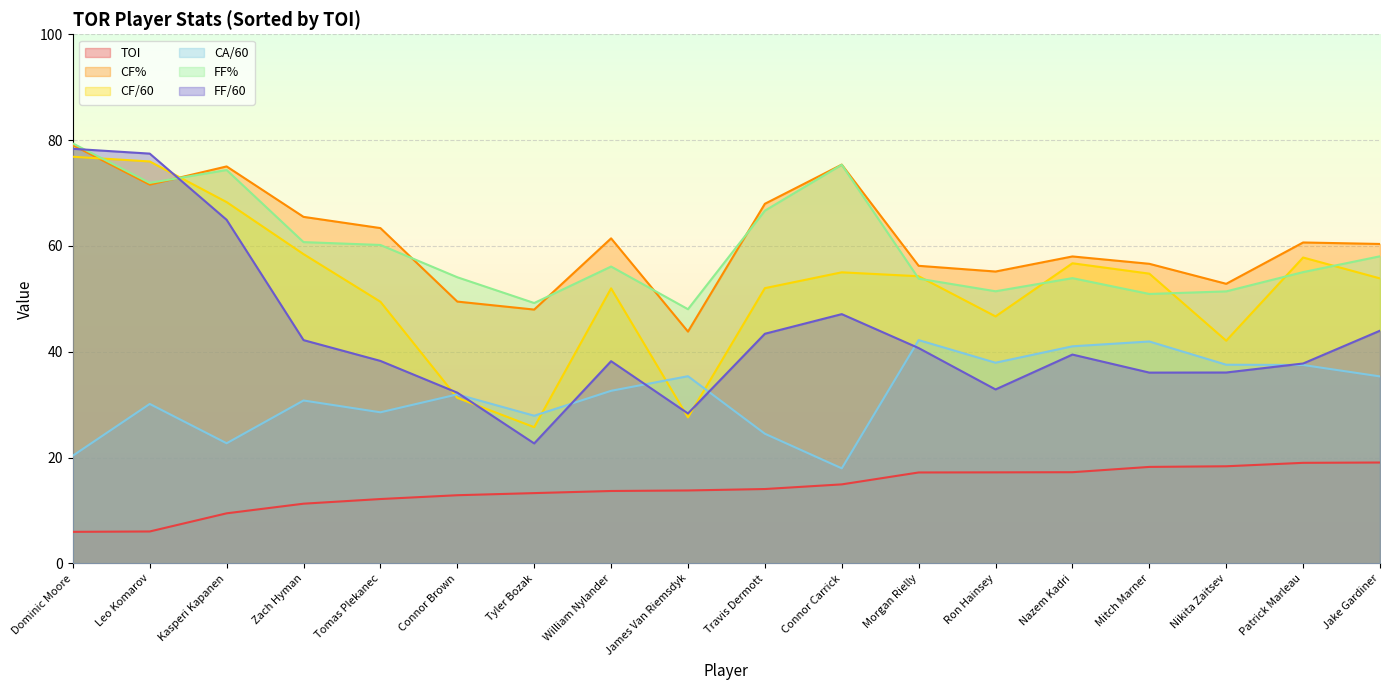

What position from the right is Ron Hainsey?

6